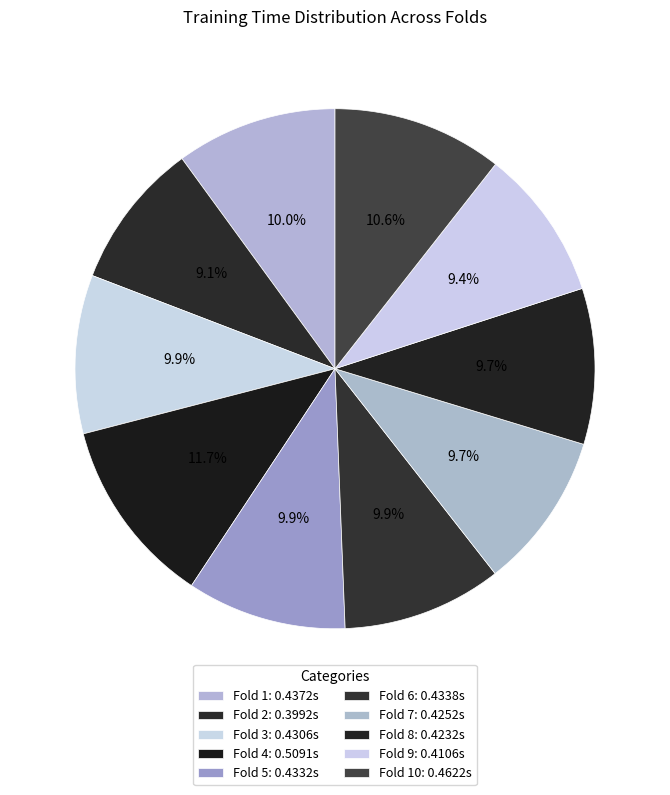

How many segments does this pie chart have?

10